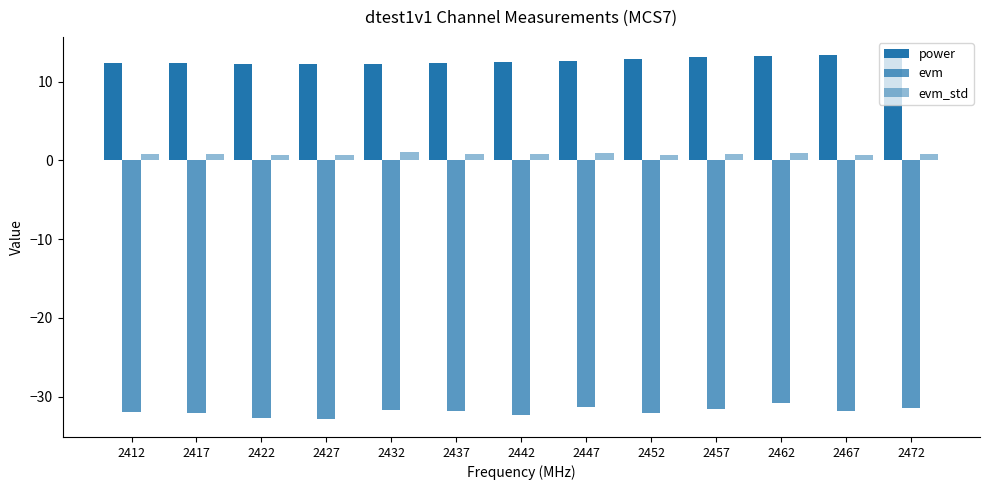

Count the number of data series in this chart.

3